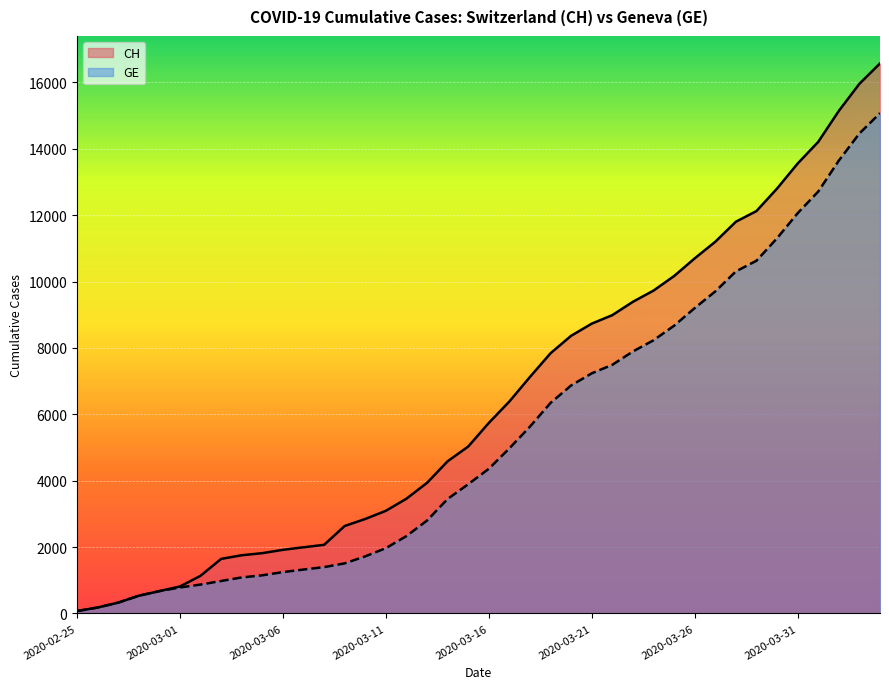

What are all the series names shown in the legend?

CH, GE